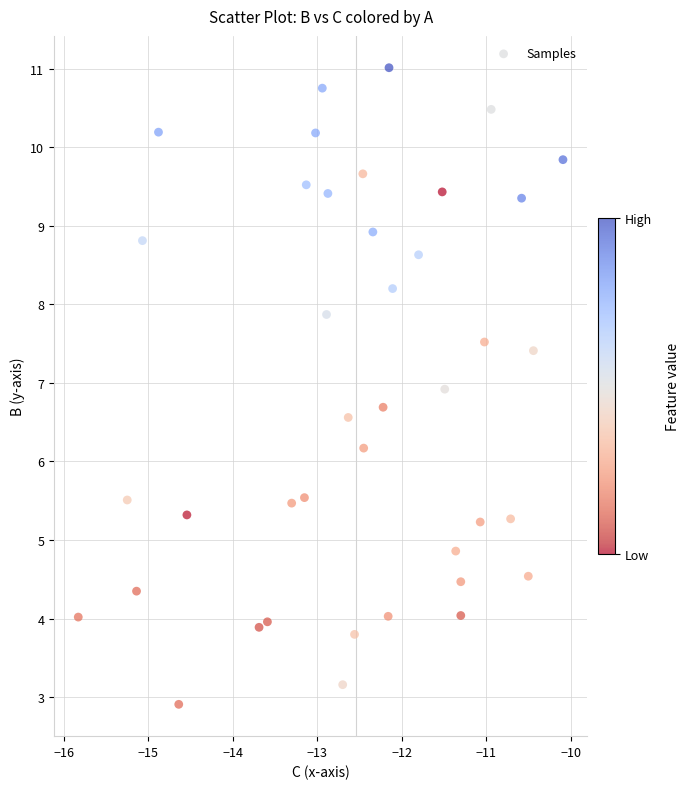

What Y value in the scatter plot is closest to 6?

6.2